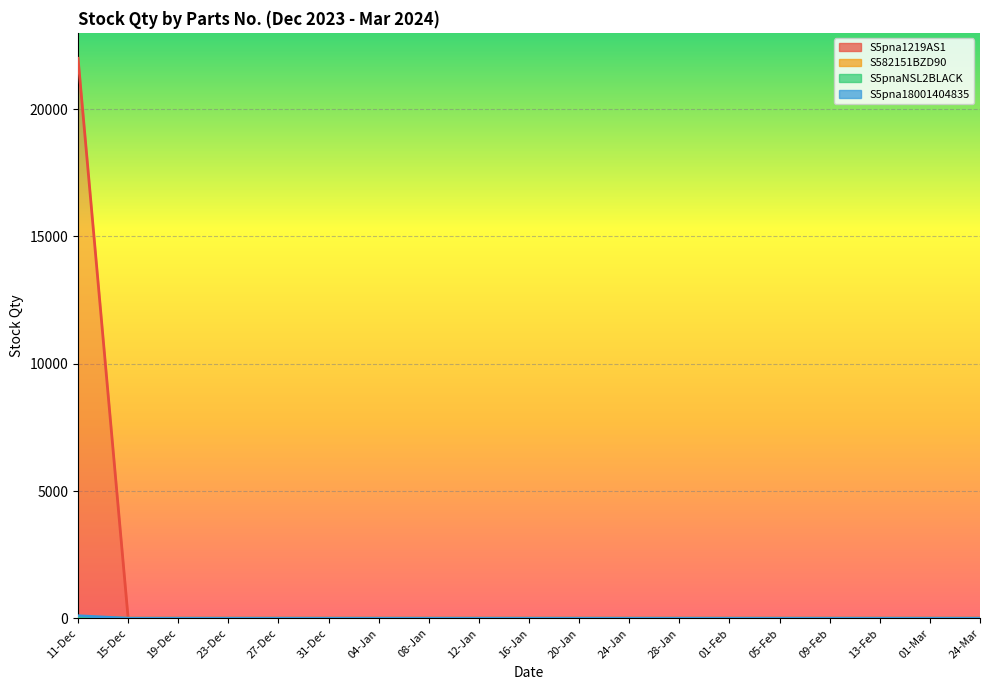

Which series has the largest total across all categories?

S5pna1219AS1